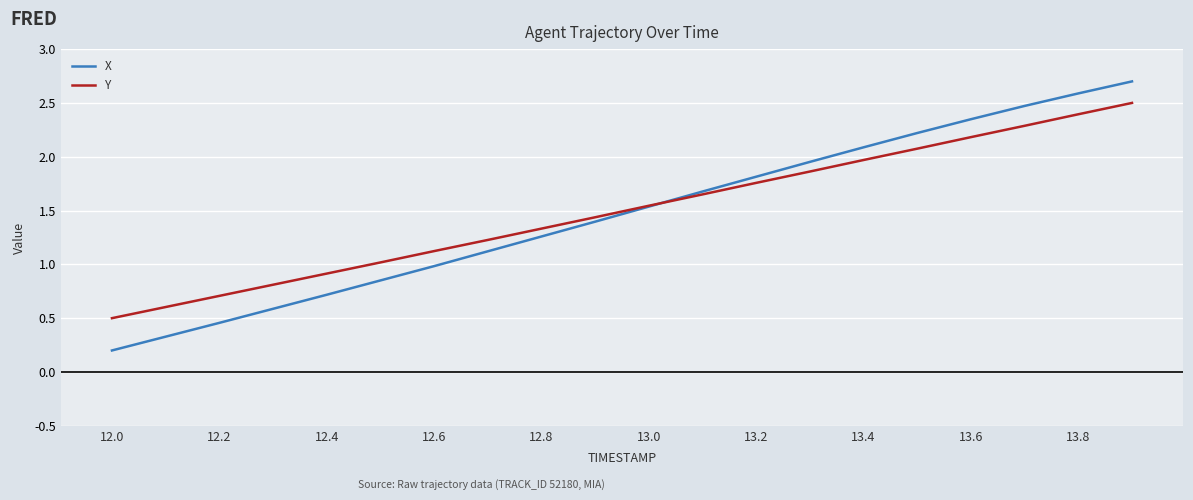

Rank the series by their maximum value, from highest to lowest.

X, Y